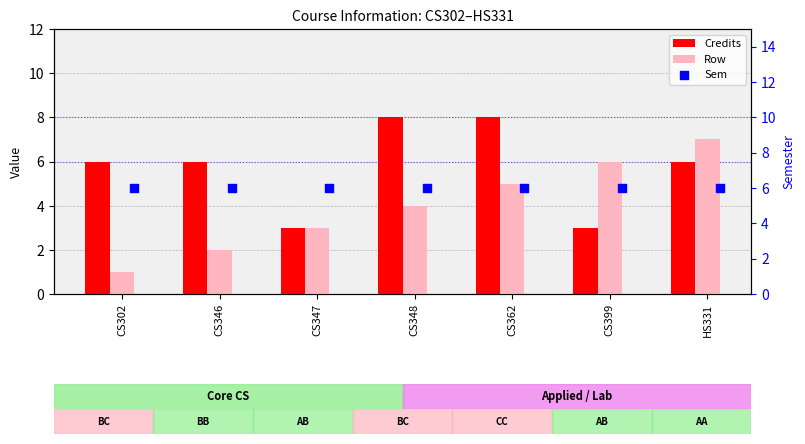

Which series has the largest Y range (max minus min)?

Row